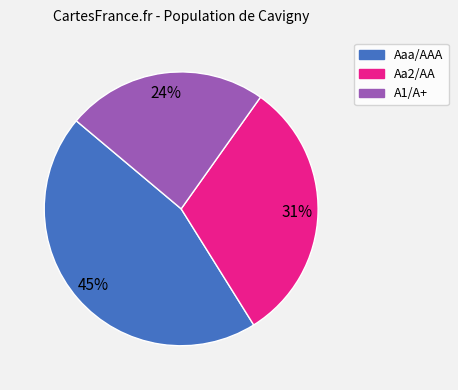

To the nearest percent, what is the difference between the largest and smallest slice percentages?

21%